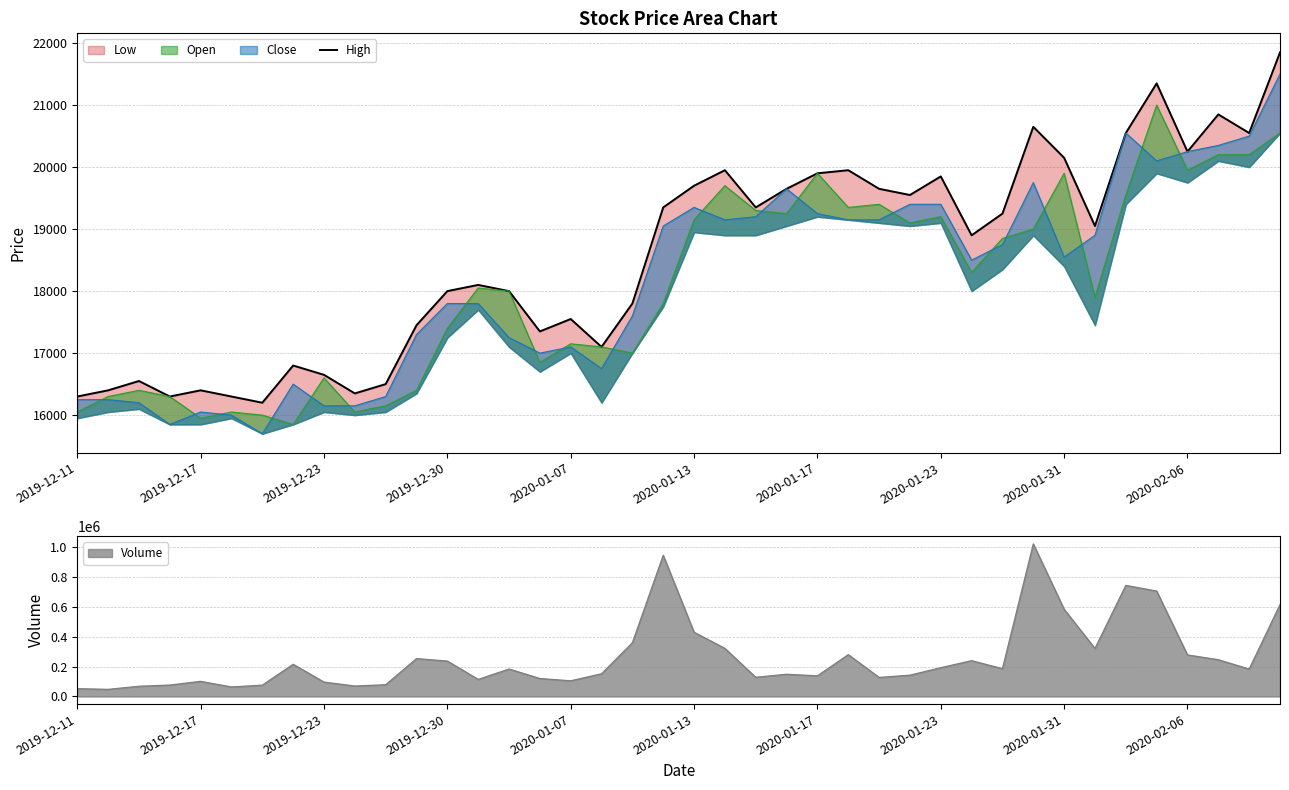

True or false: the data shows 18000 at 14.

True